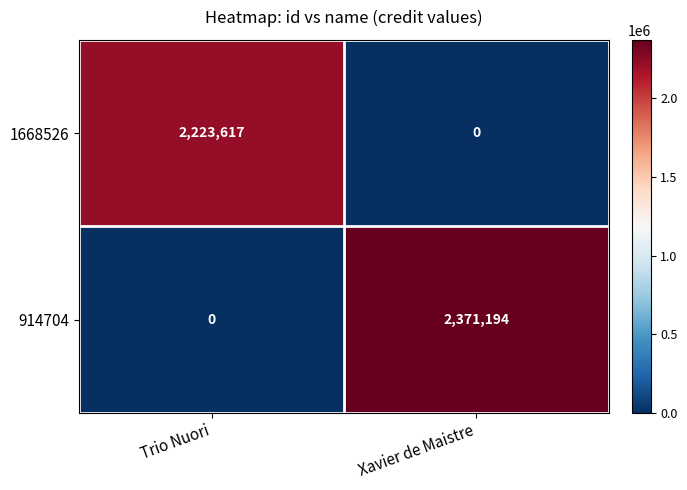

List the series in order of their peak value, lowest first.

1668526, 914704